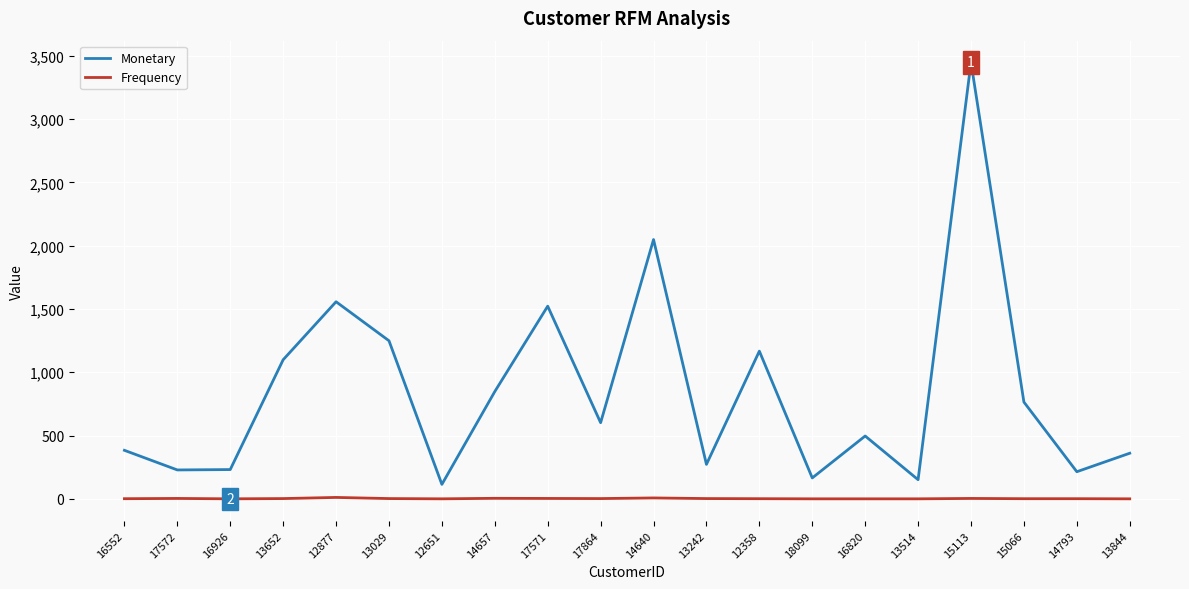

True or false: Frequency and Monetary cross at least once.

False